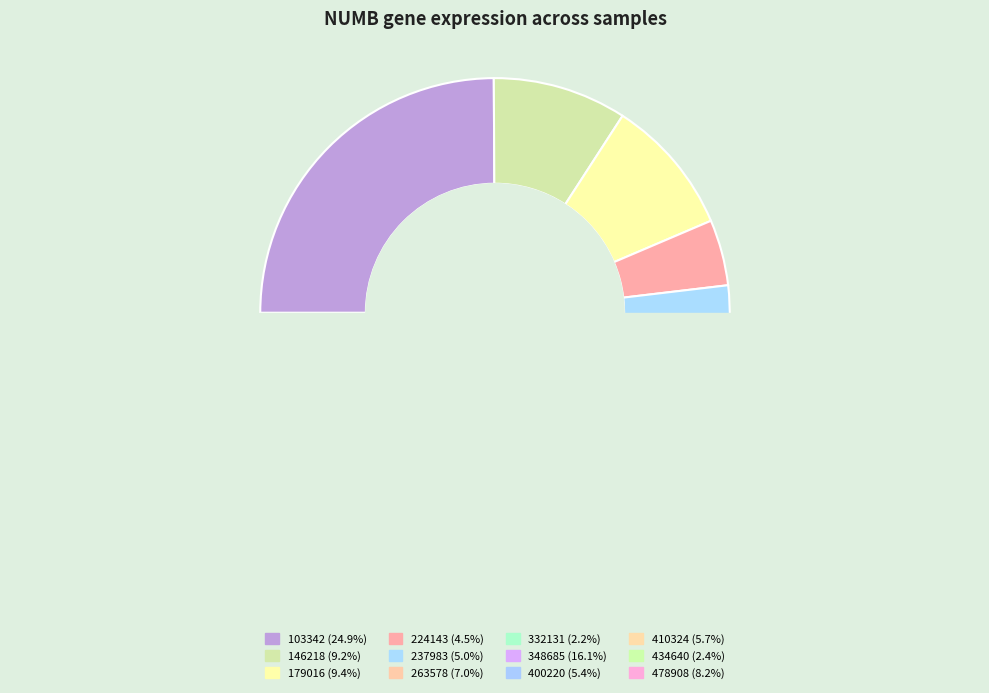

To the nearest percent, what is the difference between the 146218 and 434640 slice percentages?

7%